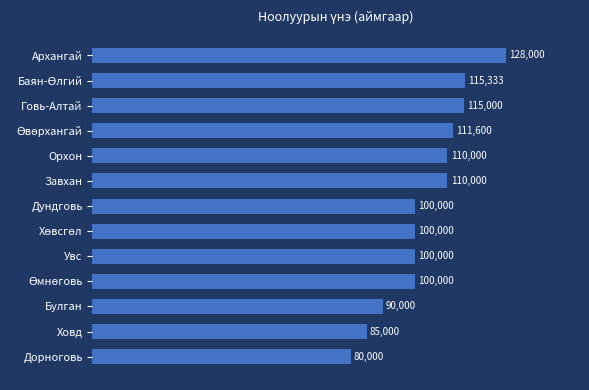

What is the change in value from Архангай to Дундговь?

-28000